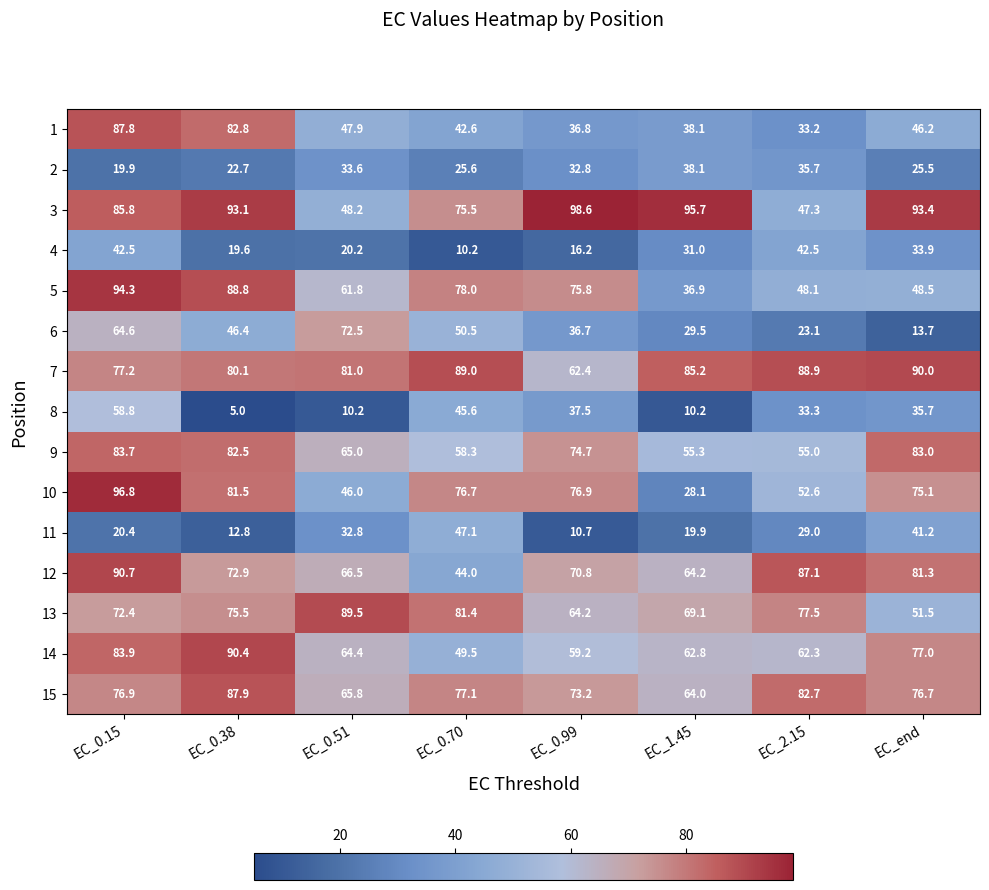

Count the number of categories in the chart.

8